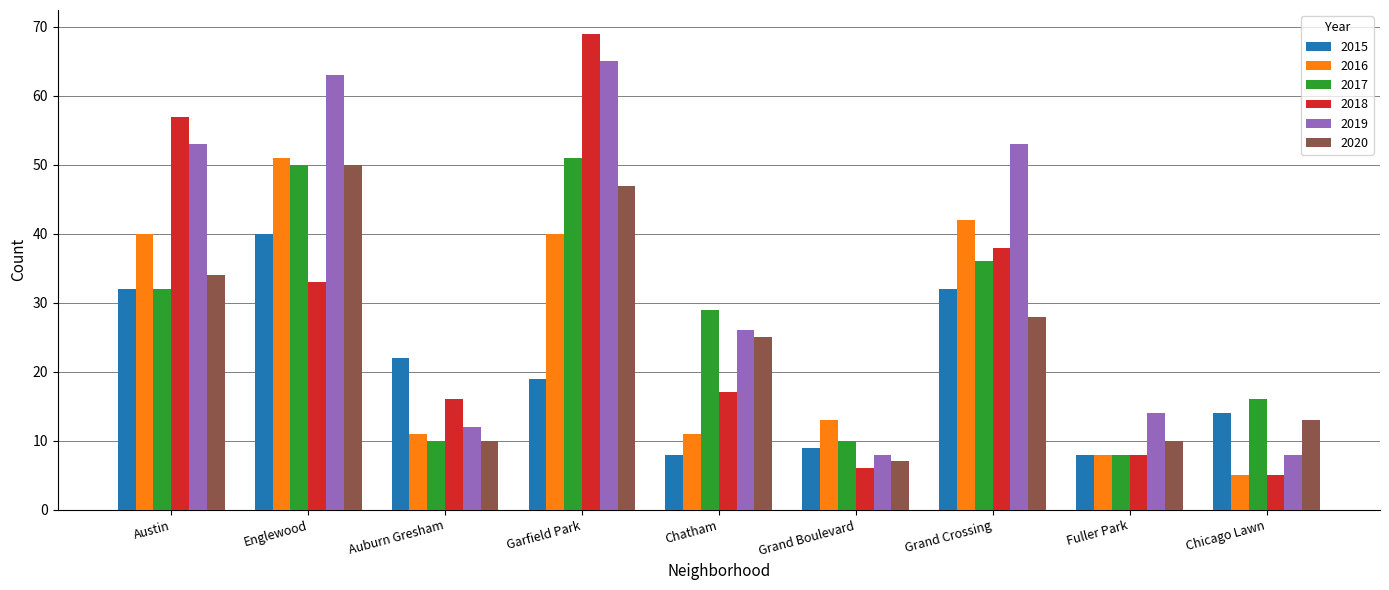

Which series has the widest spread of values?

2018